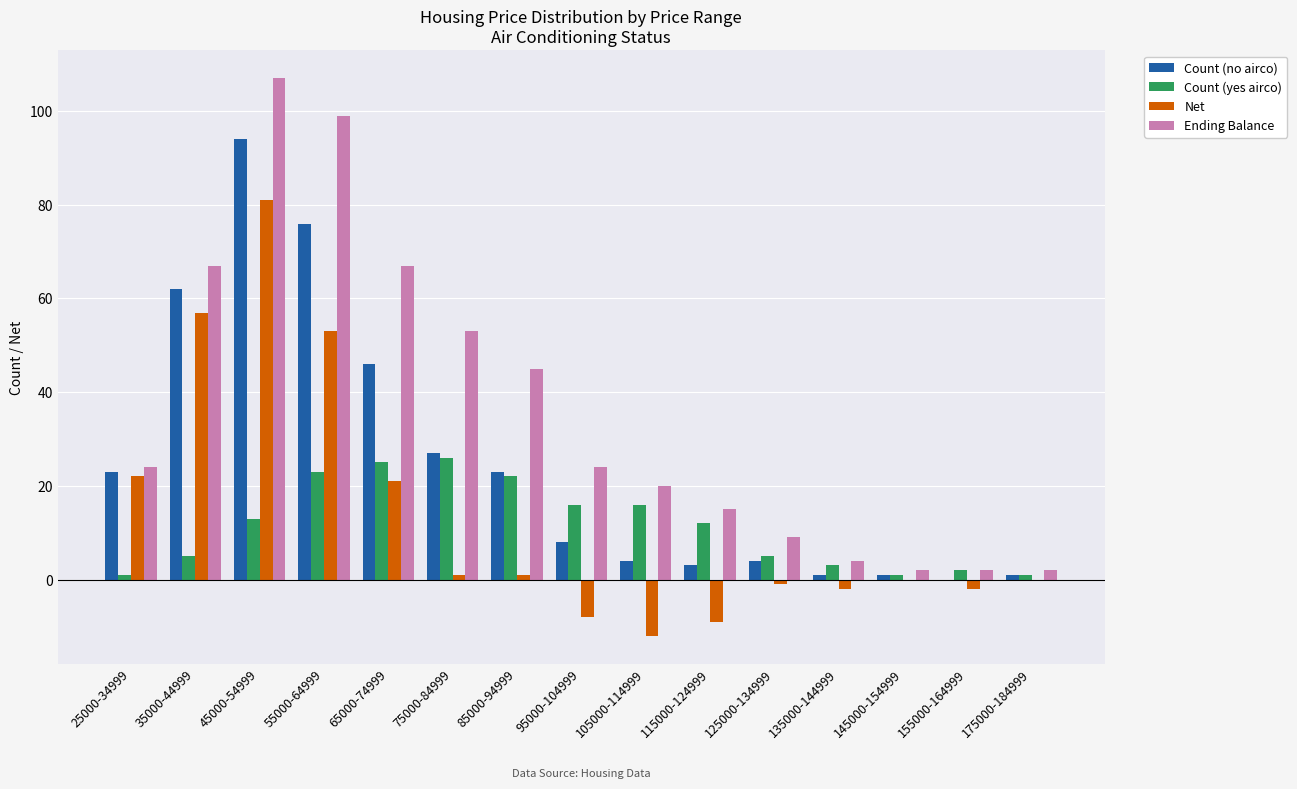

What is the sum of the Count (yes airco) values at 35000-44999 and 65000-74999?

30